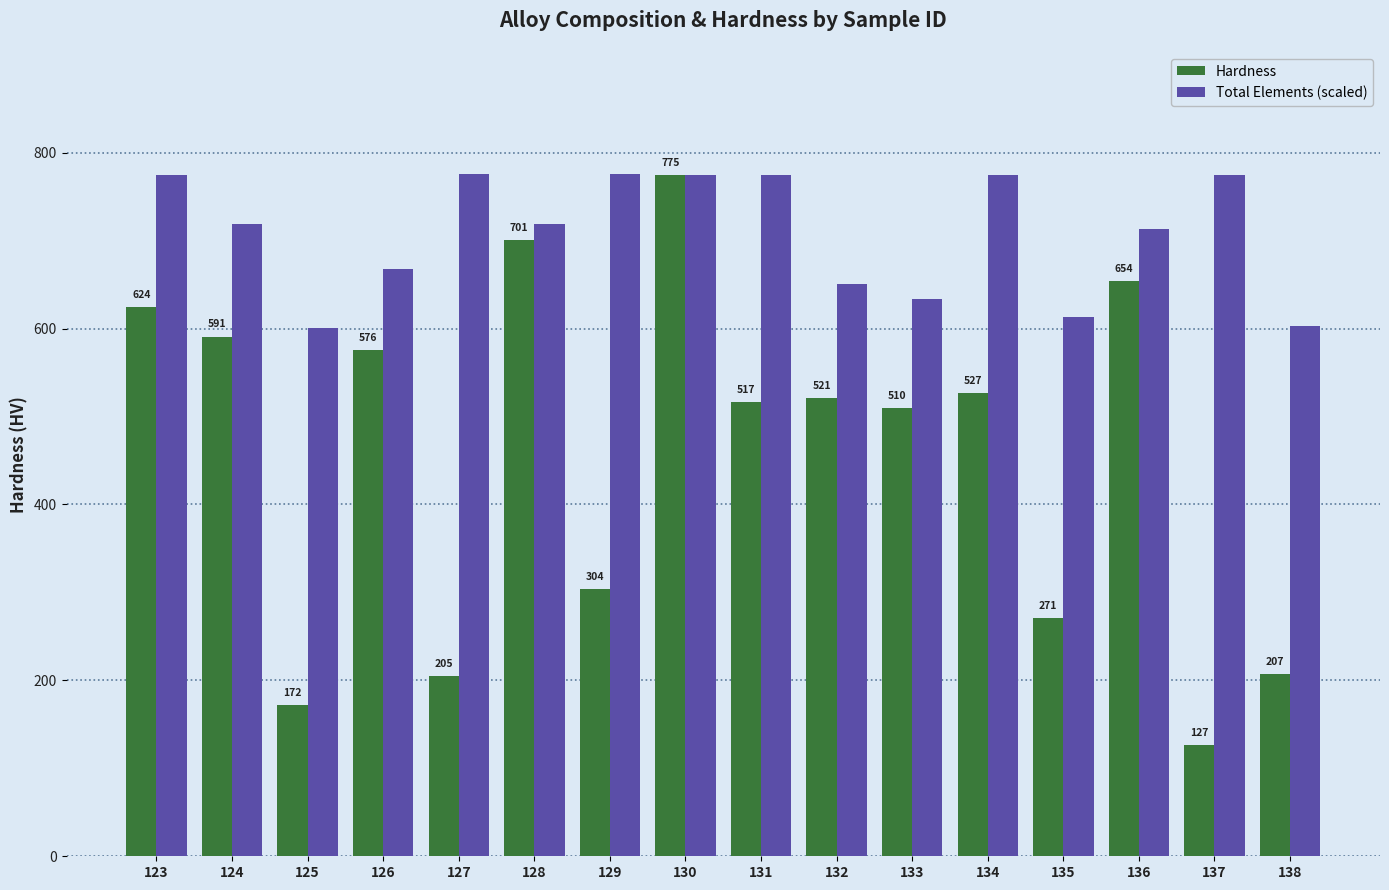

What is the smallest value displayed?

127.0